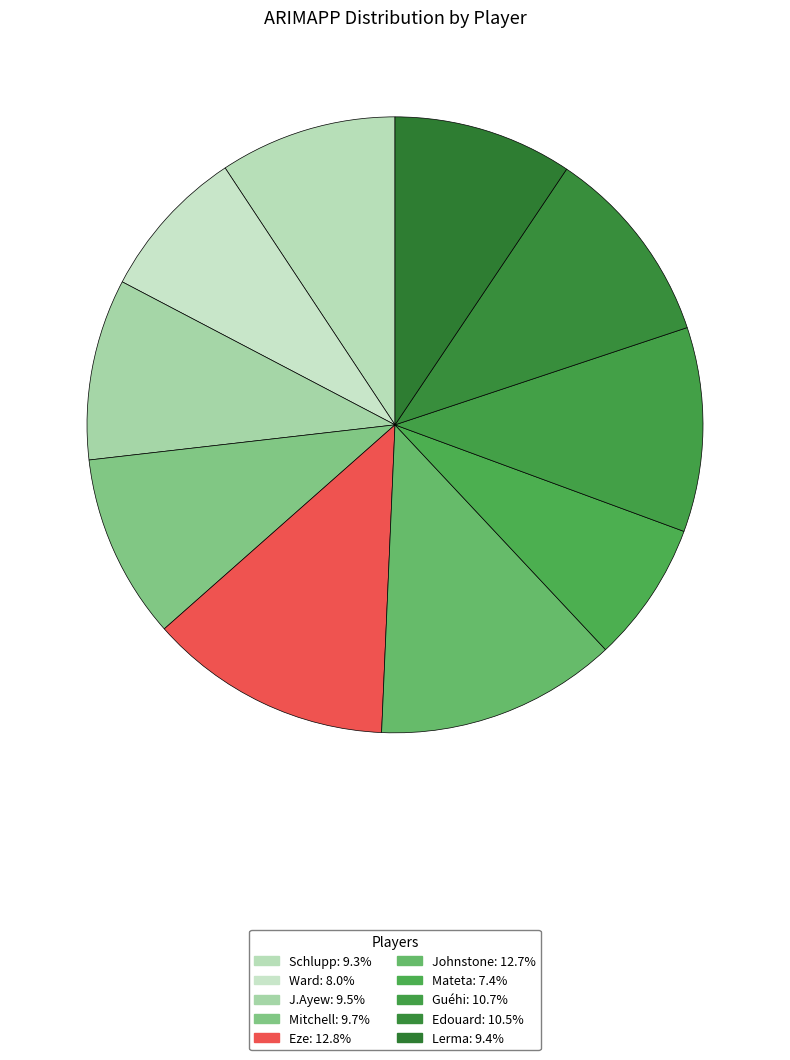

Does any single category account for the majority?

No